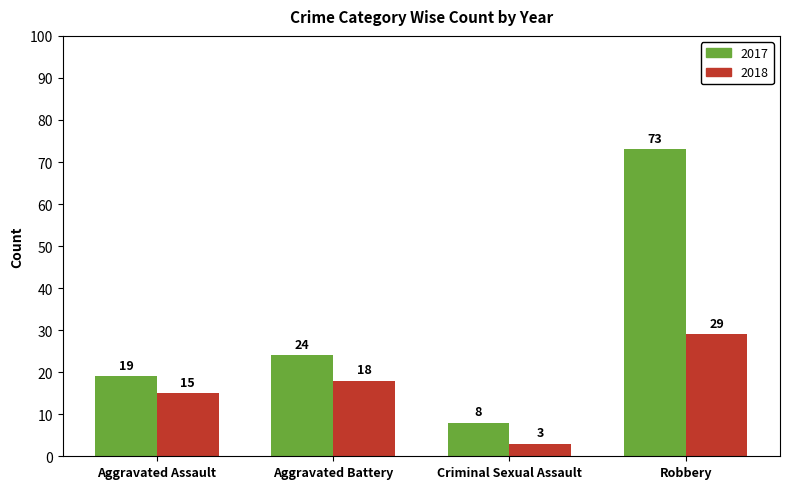

What is the sum of all 2018 values?

65